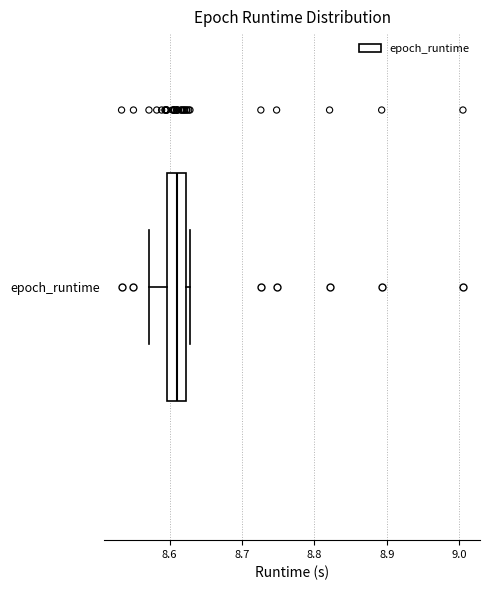

Transcribe this box plot: give where the median line is, the range the box spans, and where the two whiskers end, as read against the x-axis. The values are not printed on the chart, so give them approximately, as read against the axis.

median 8.61, box 8.60 to 8.62, whiskers 8.57 to 8.63